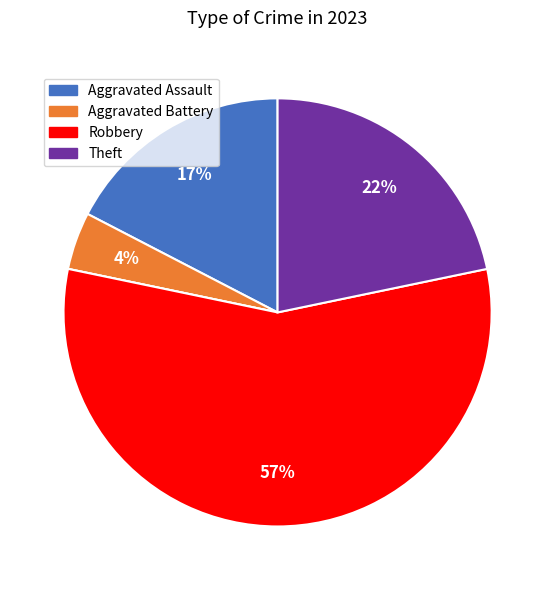

Does any single category account for the majority?

Yes